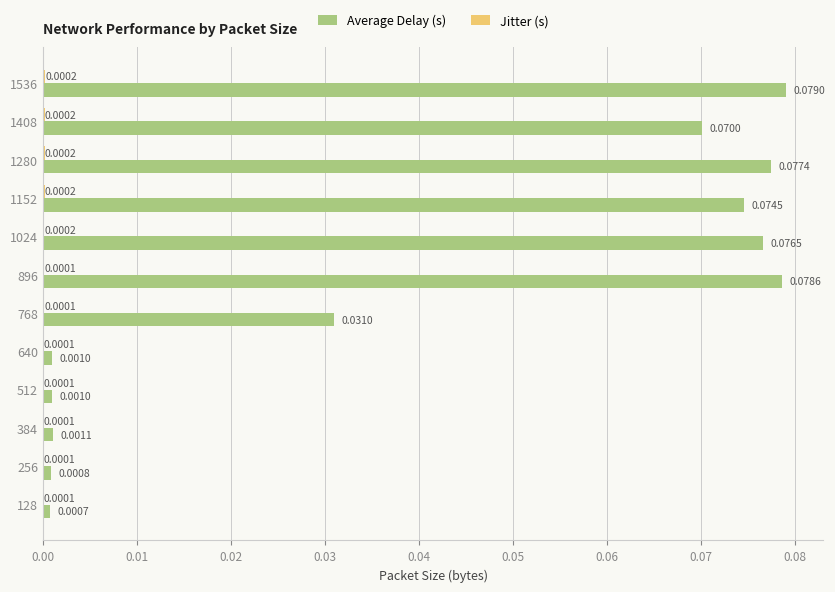

Which series has the largest total across all categories?

Average Delay (s)